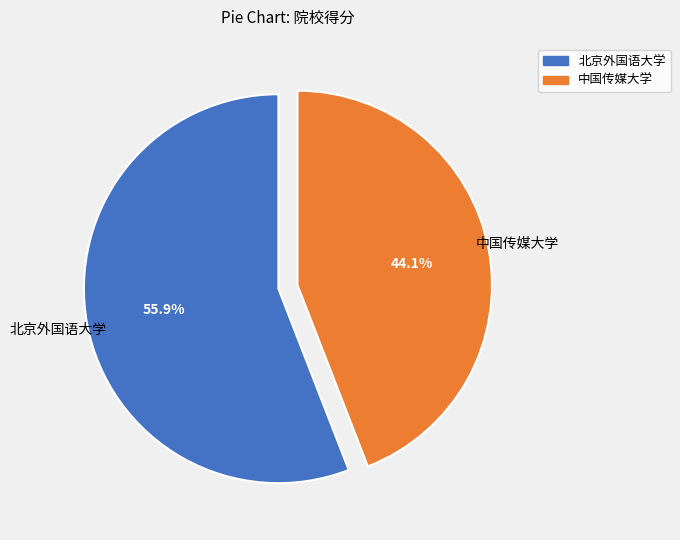

Count the number of slices in the pie.

2